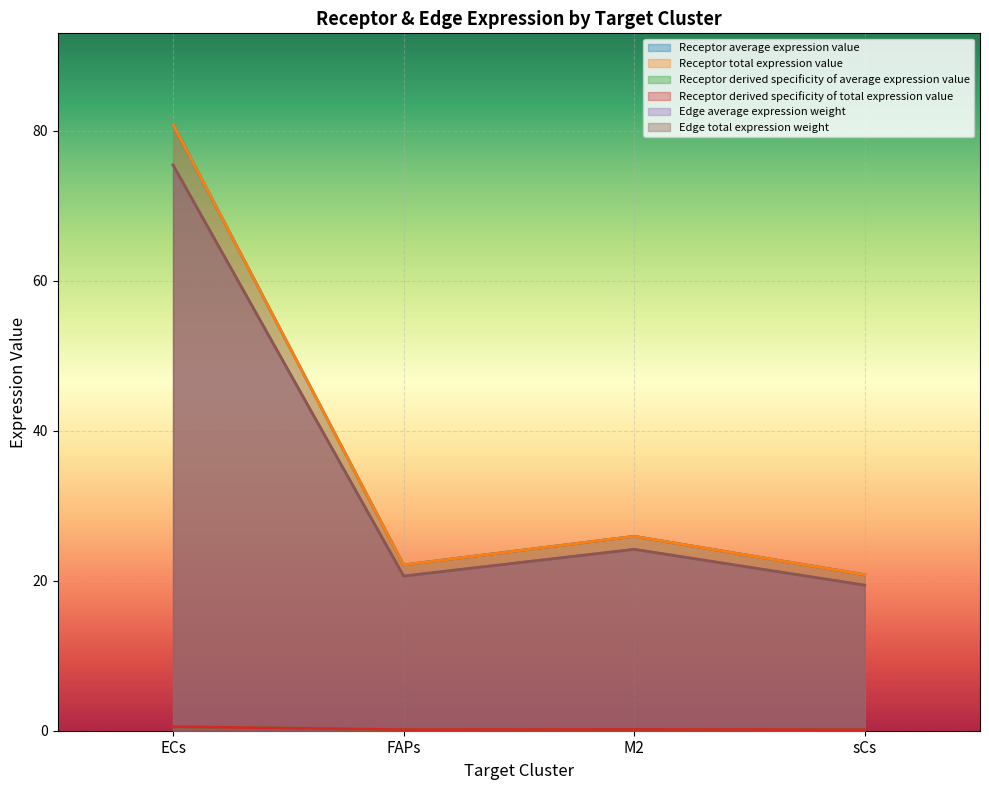

True or false: Receptor average expression value and Receptor derived specificity of average expression value intersect in this chart.

False